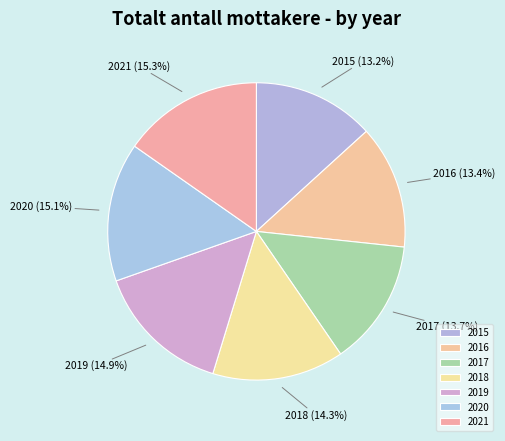

To the nearest percent, what percentage of the pie is 2020?

15%